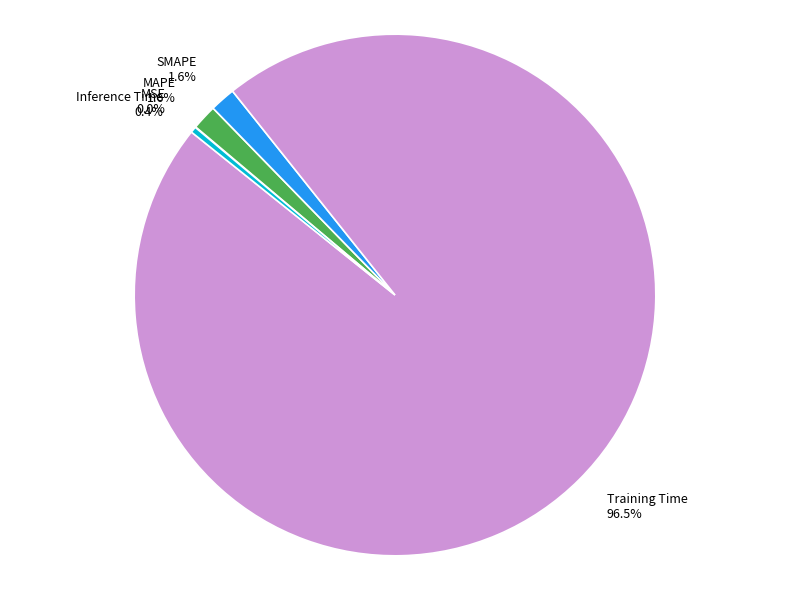

Which slice represents more than half of the pie?

Training Time